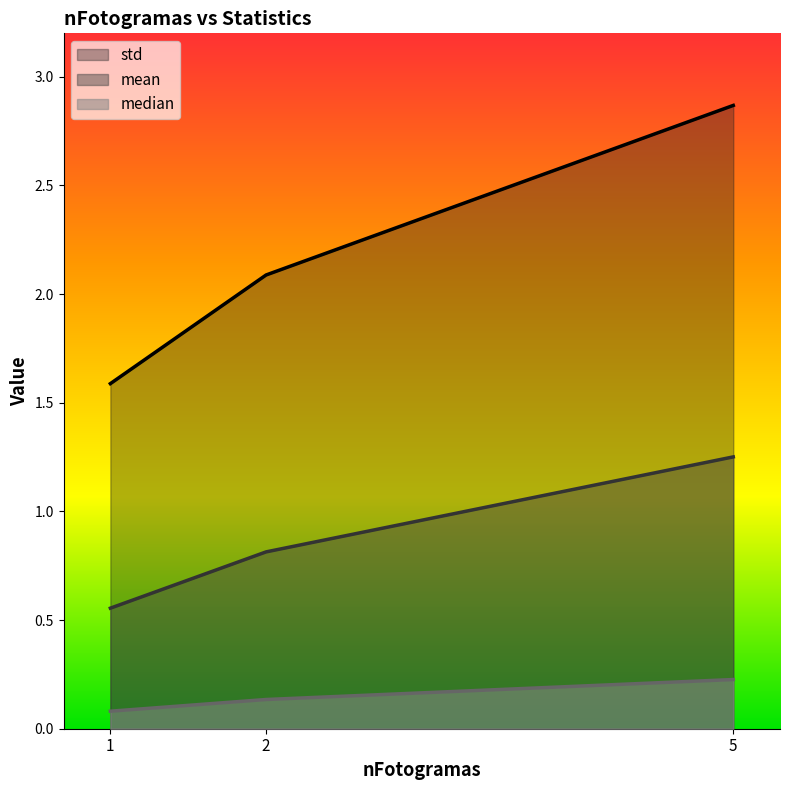

Which series has the largest total across all categories?

std